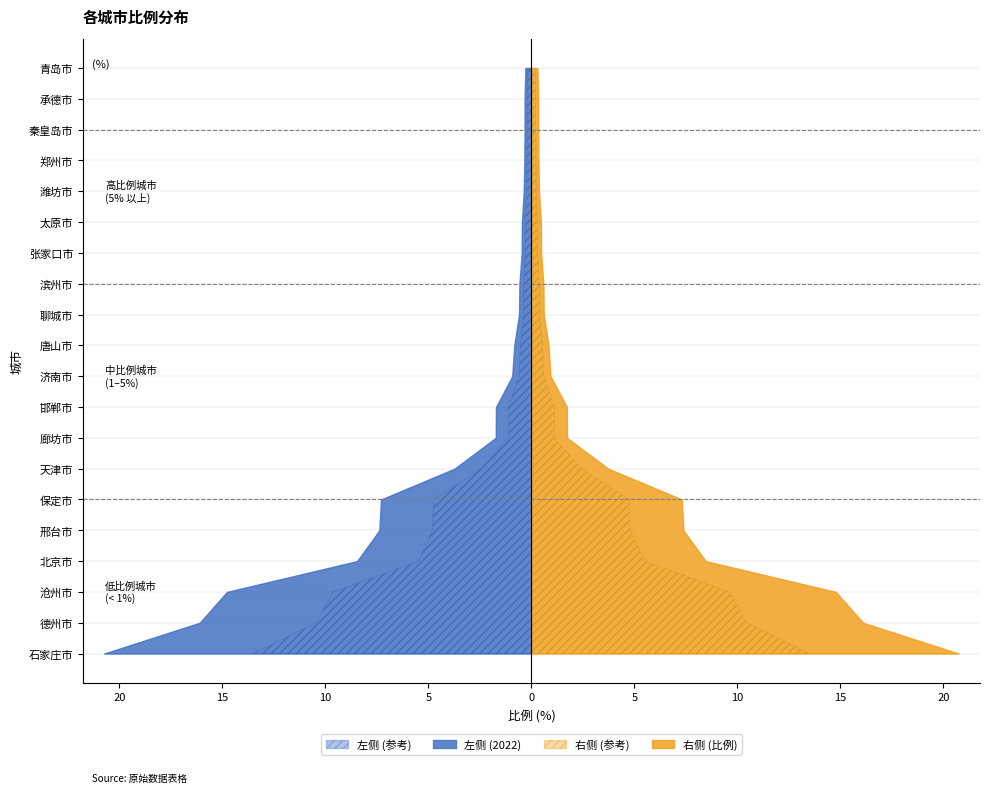

Reading right to left, extract all data points from this chart.

0.3	0.3	0.3	0.3	0.4	0.5	0.5	0.6	0.6	0.8	0.9	1.7	1.7	3.7	7.3	7.4	8.5	14.8	16.1	20.7